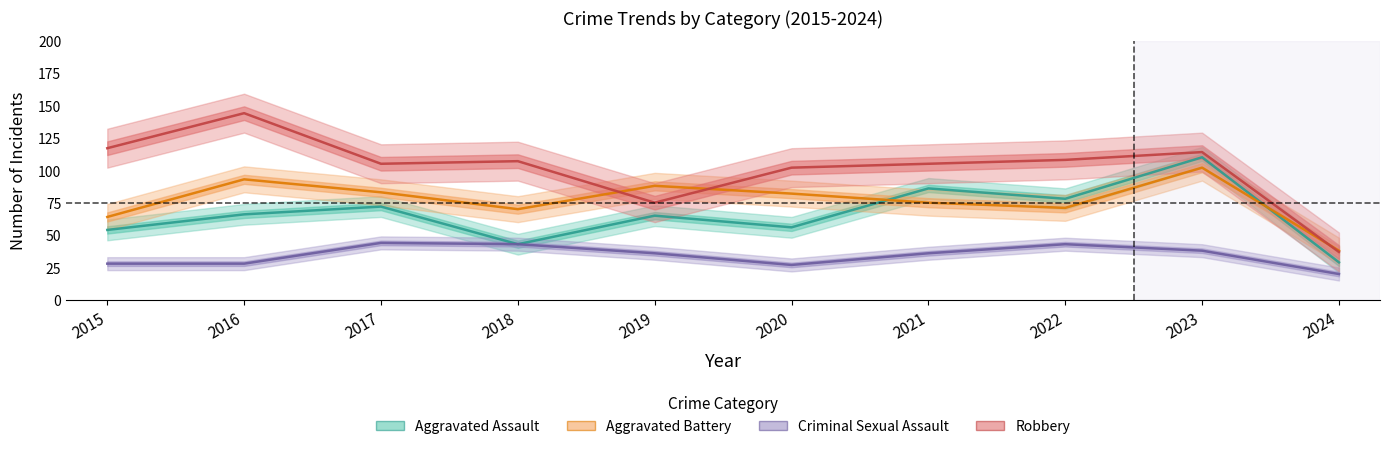

Between which two adjacent categories do Aggravated Battery and Robbery first intersect?

2018 and 2019